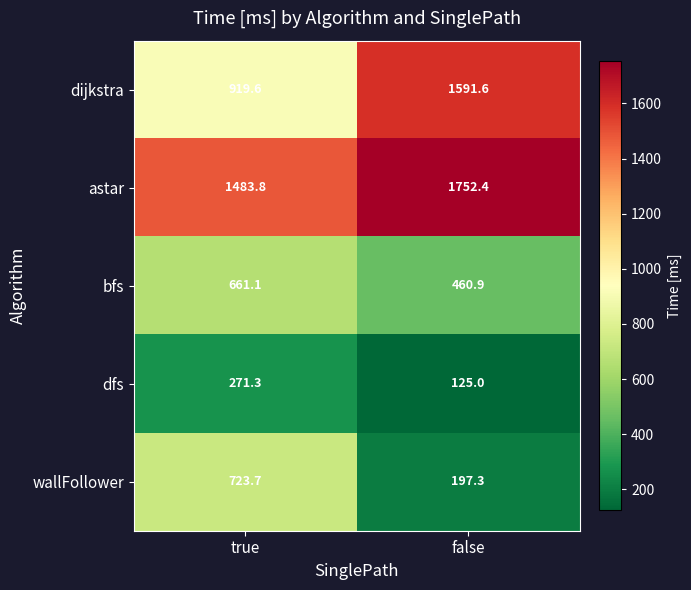

What is the sum of the wallFollower values at false and true?

921.0